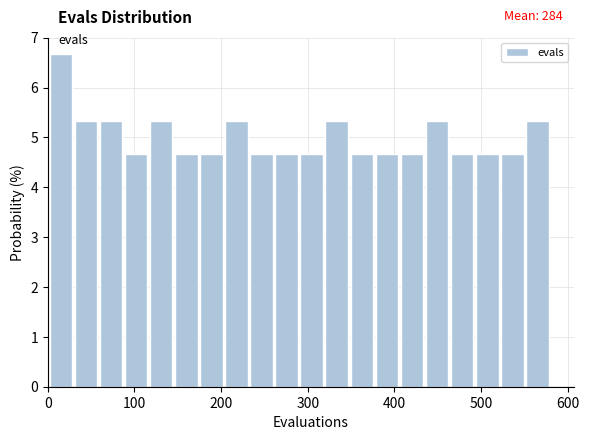

Read against the x-axis, roughly where is the centre of the tallest bar?

20